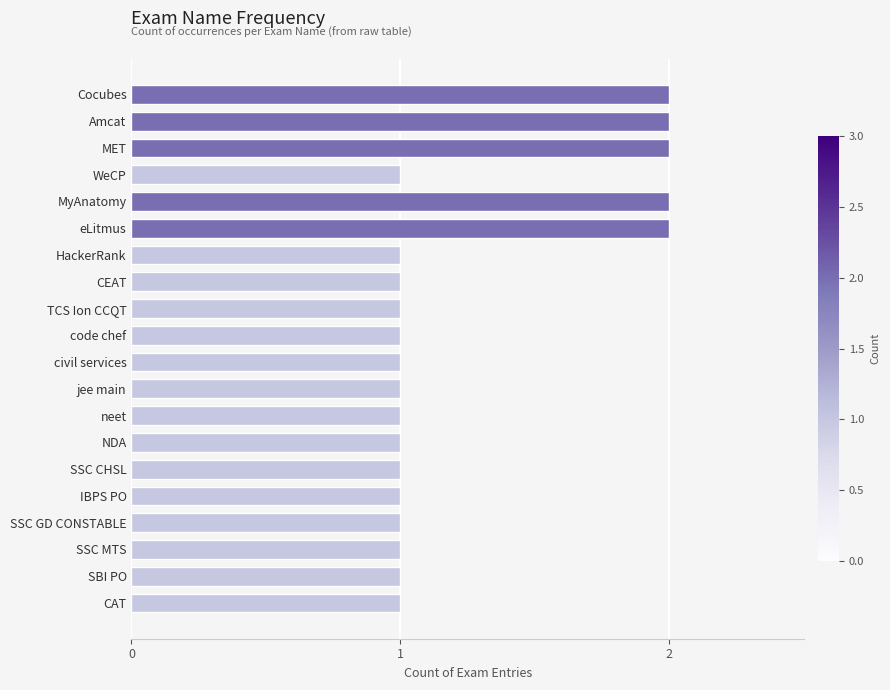

What is the ratio of the value at SSC MTS to the value at TCS Ion CCQT?

1.0